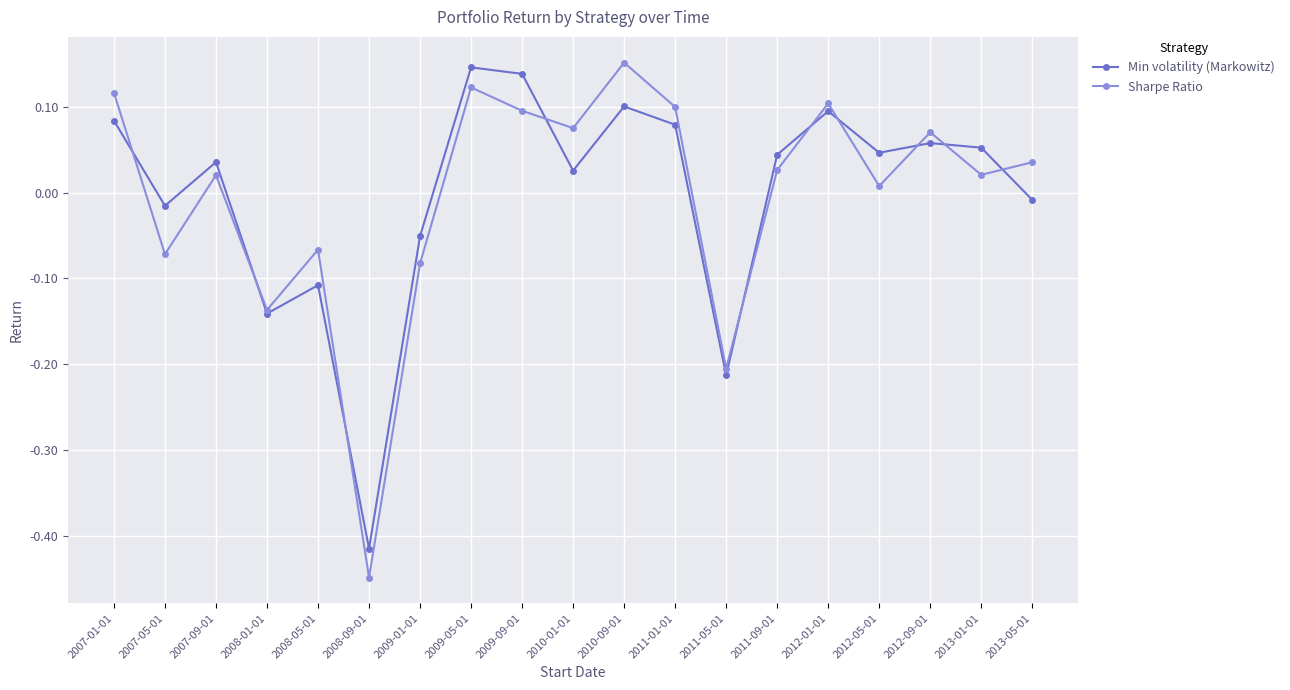

At how many categories does at least one series exceed 0?

13